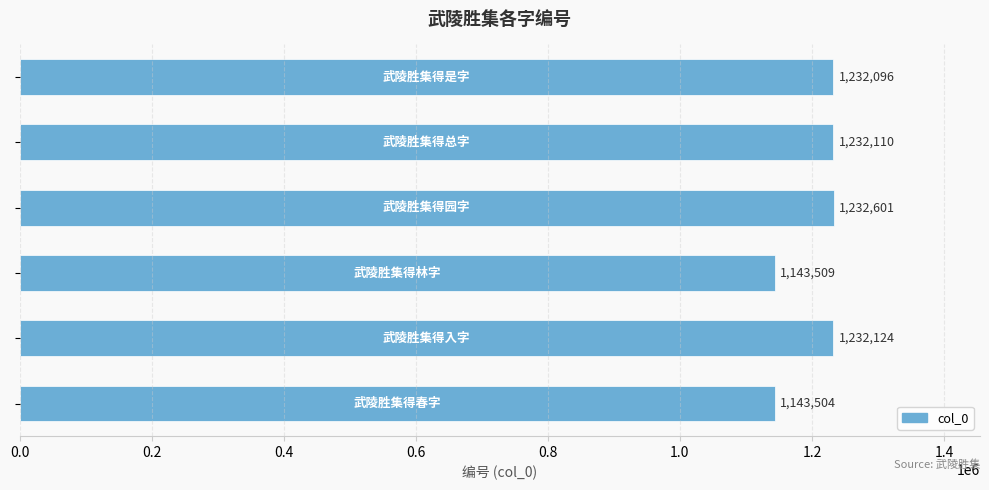

What is the greatest value displayed?

1232601